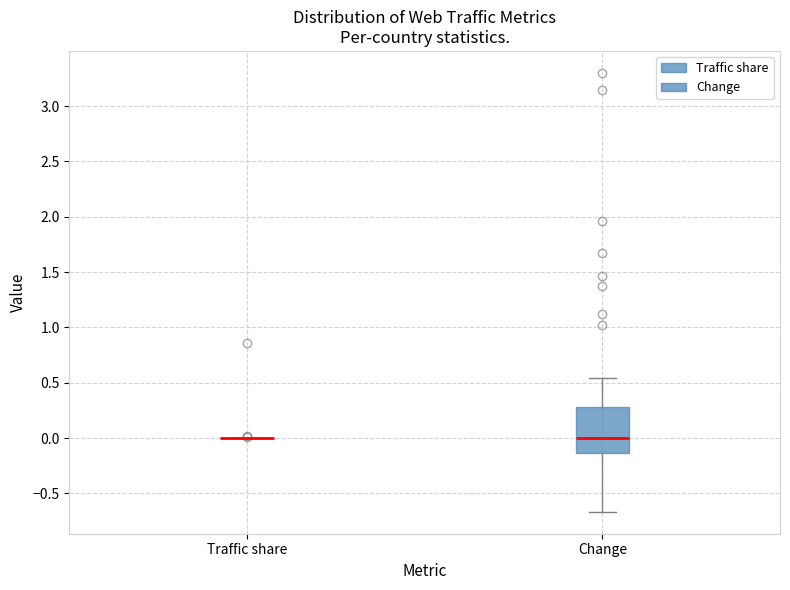

Comparing the boxes themselves (not the whiskers), which one is the tallest?

Change